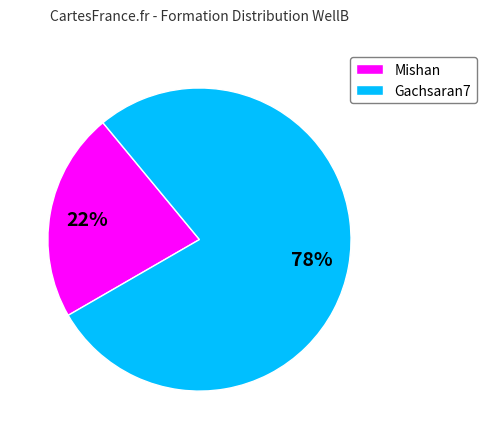

How many slices are in this pie chart?

2